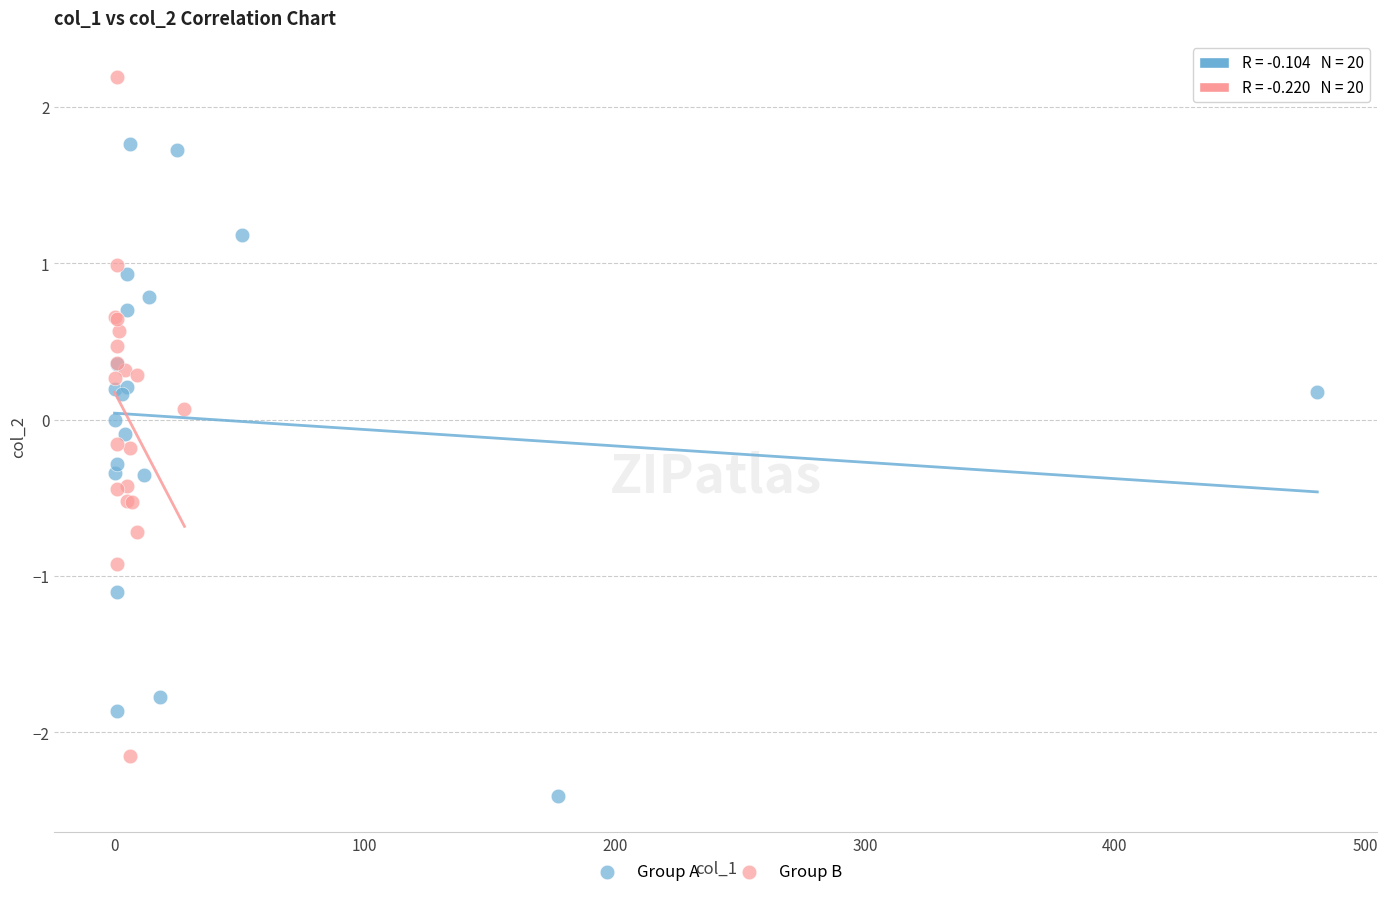

Which series contains the lowest Y value?

Group A